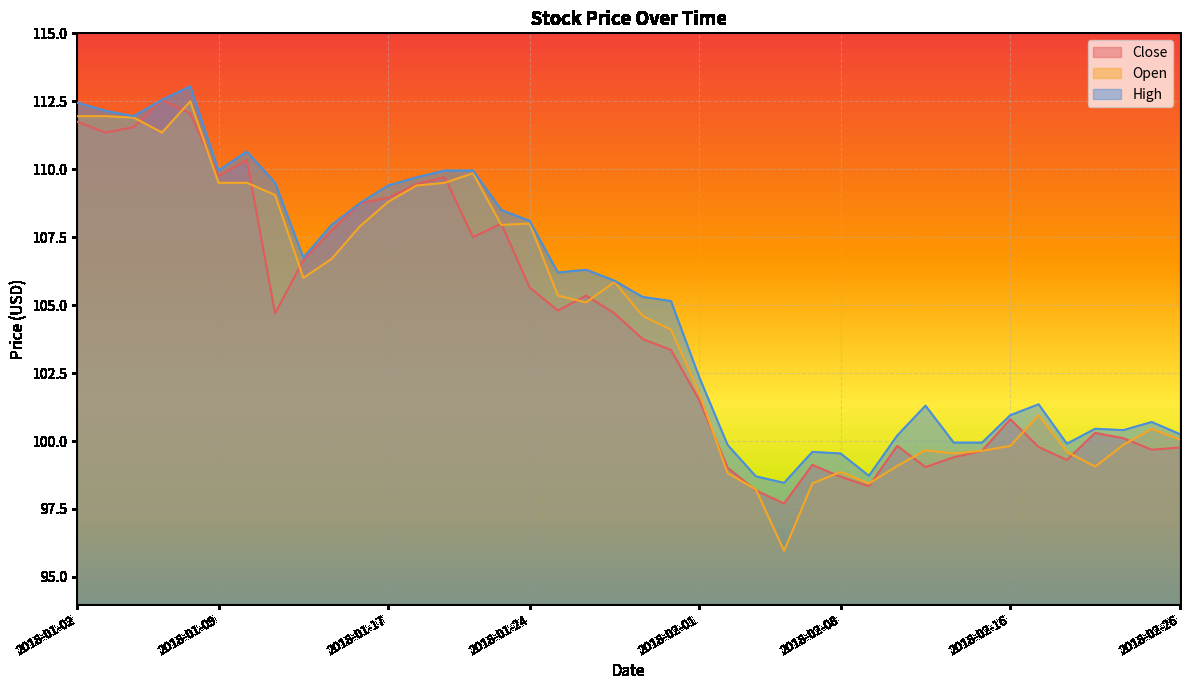

What is the minimum value for High?

98.5